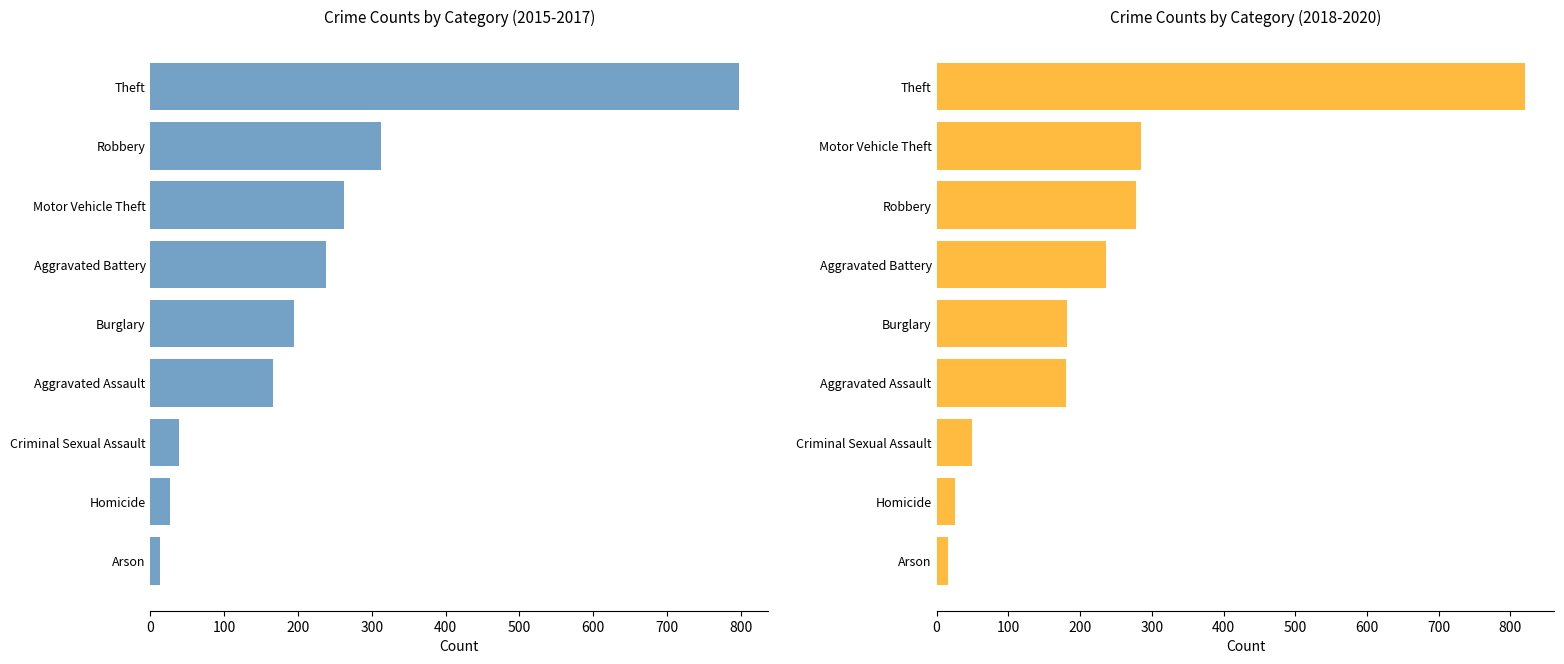

Reading right to left, what are all the values shown in this chart?

Avg 2015-2017: 797.7	312.7	263.0	238.3	194.0	166.0	38.0	26.7	13.0
Avg 2018-2020: 820.3	284.3	277.7	236.7	181.3	180.7	49.0	26.0	15.7